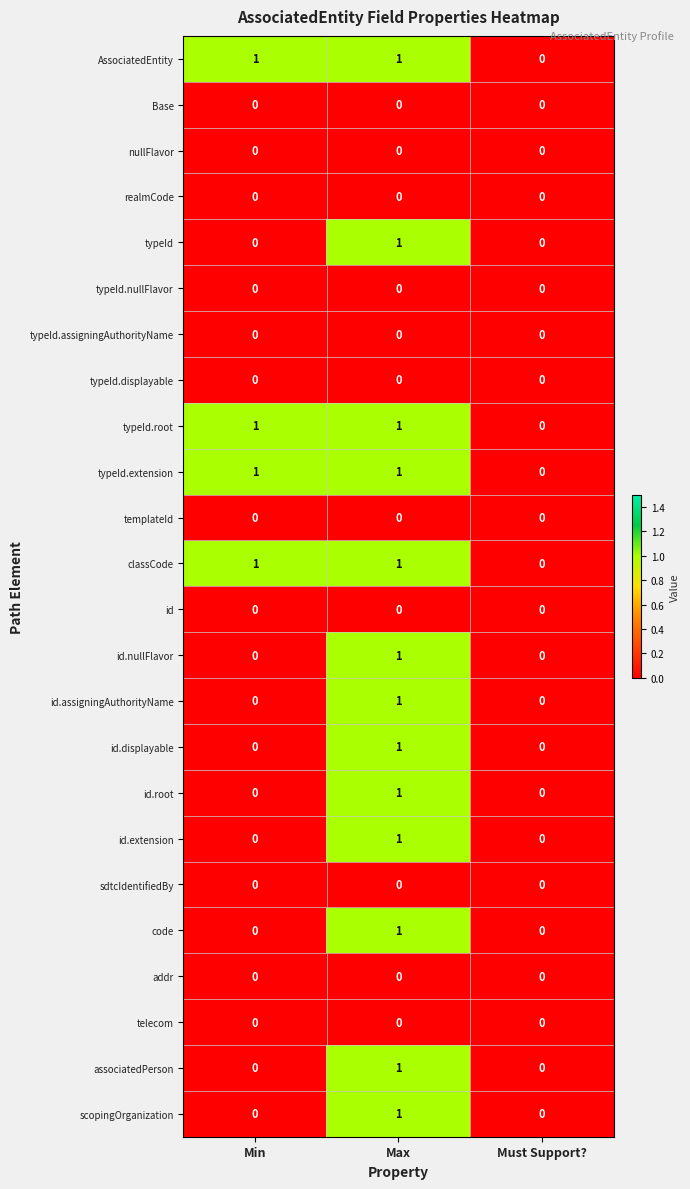

At which category is the sum across all series the highest?

Max